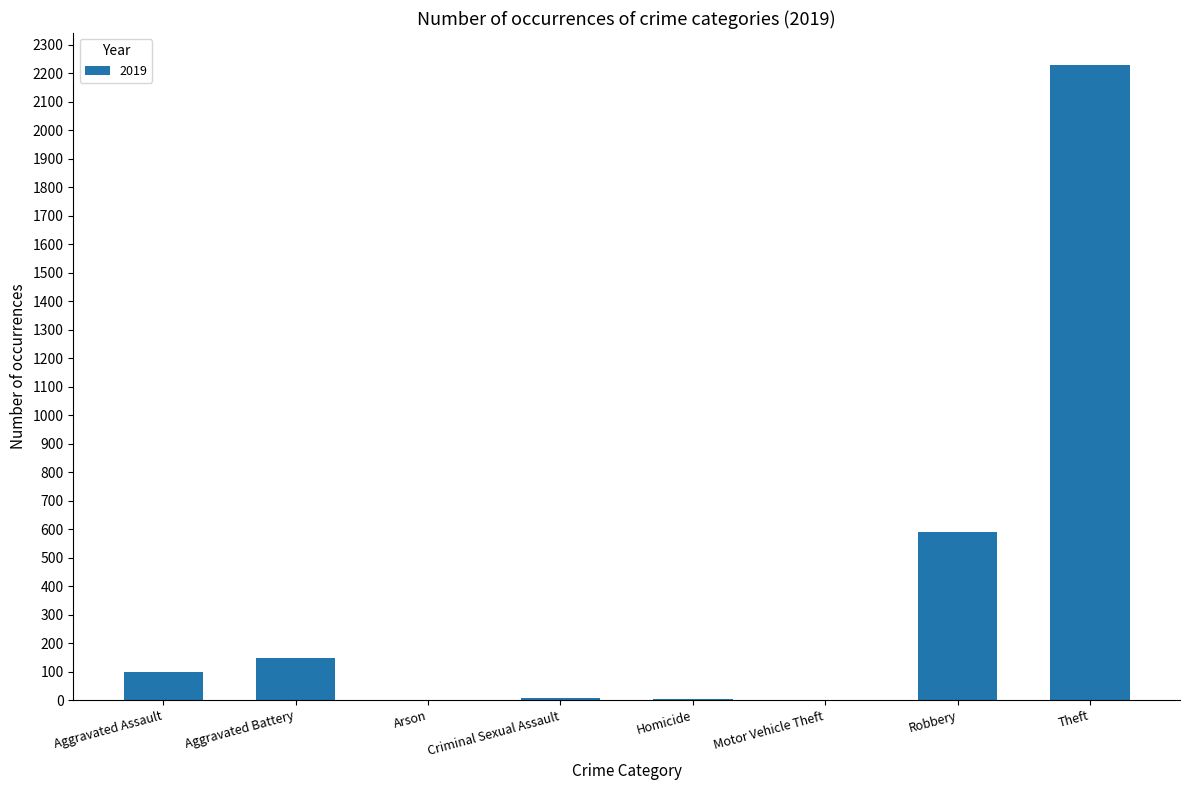

Is it true that the value at Robbery is 591?

True